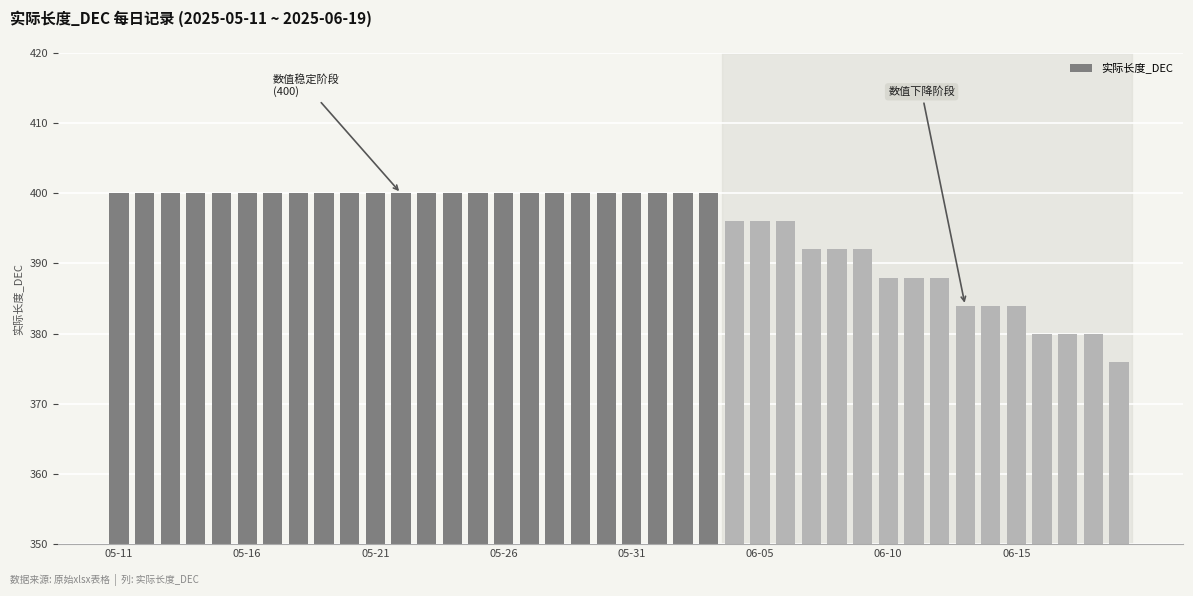

What is the value of the 1st bar from the left?

400